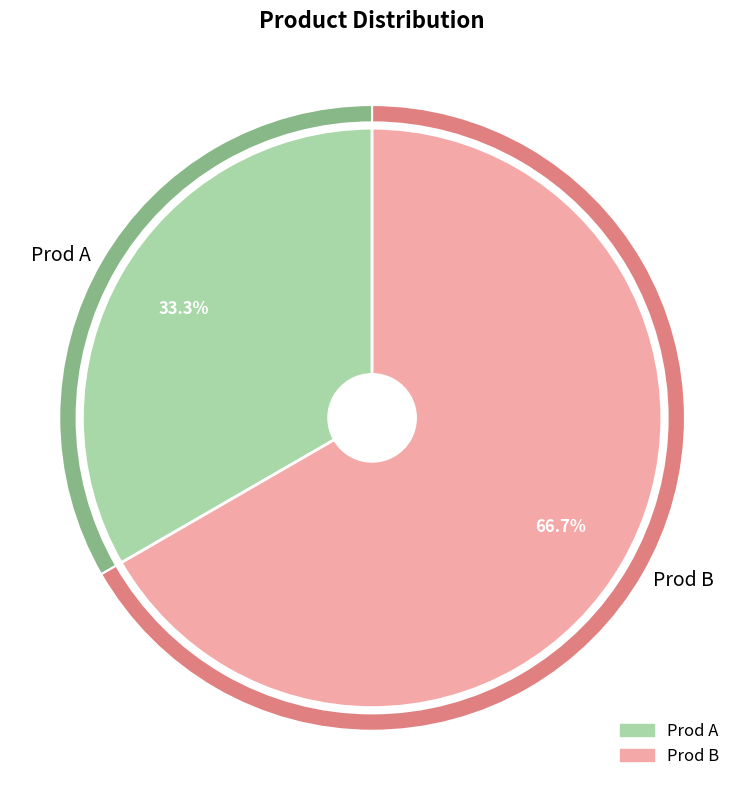

What percentage is NOT represented by Prod A?

66.7%